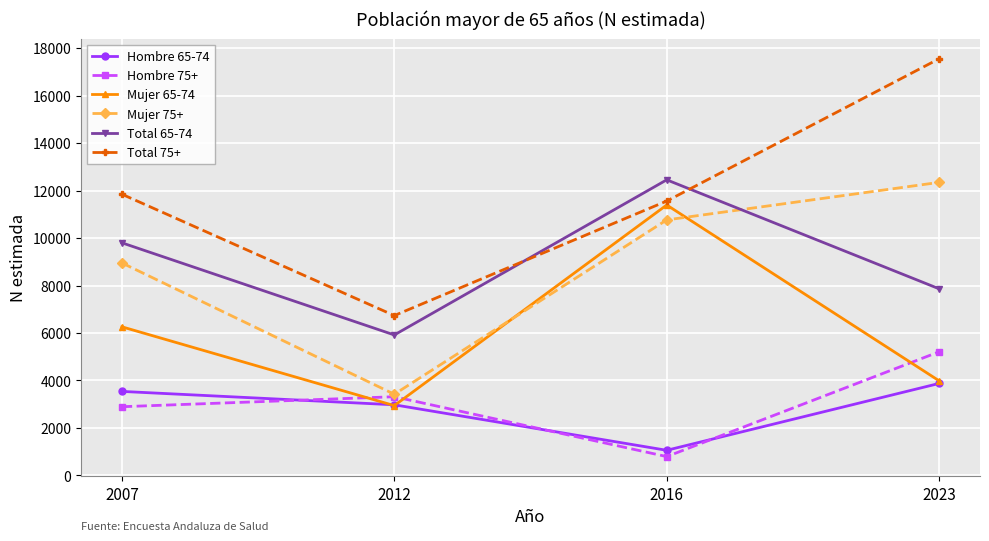

At which label does Hombre 65-74 reach its minimum?

2016